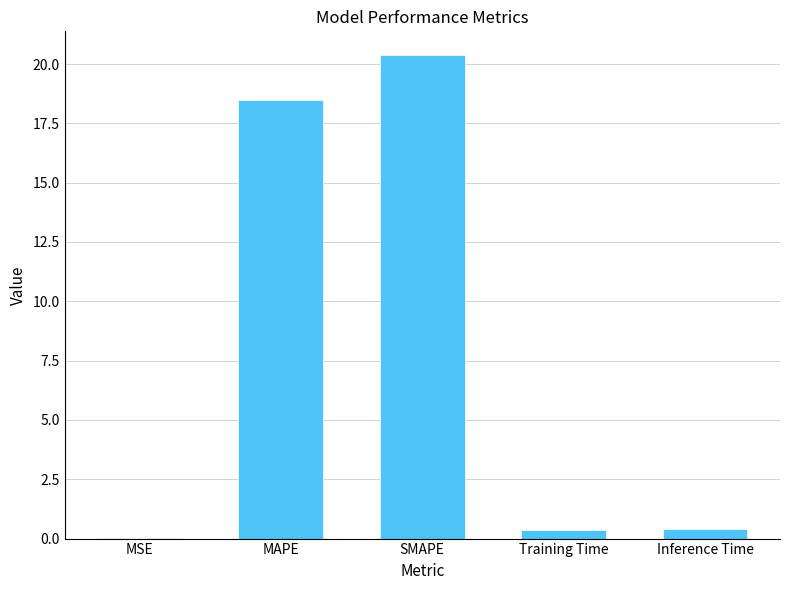

Which label corresponds to the largest value in the chart?

SMAPE